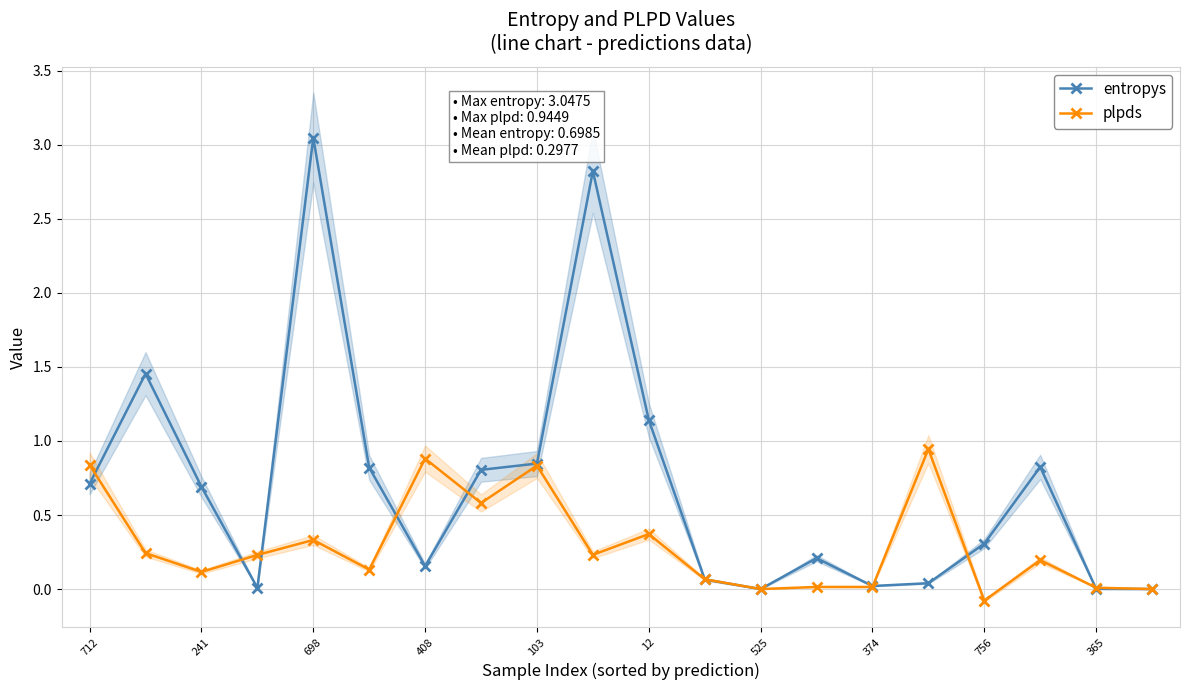

True or false: plpds has a value of 0.5 at 12.

False